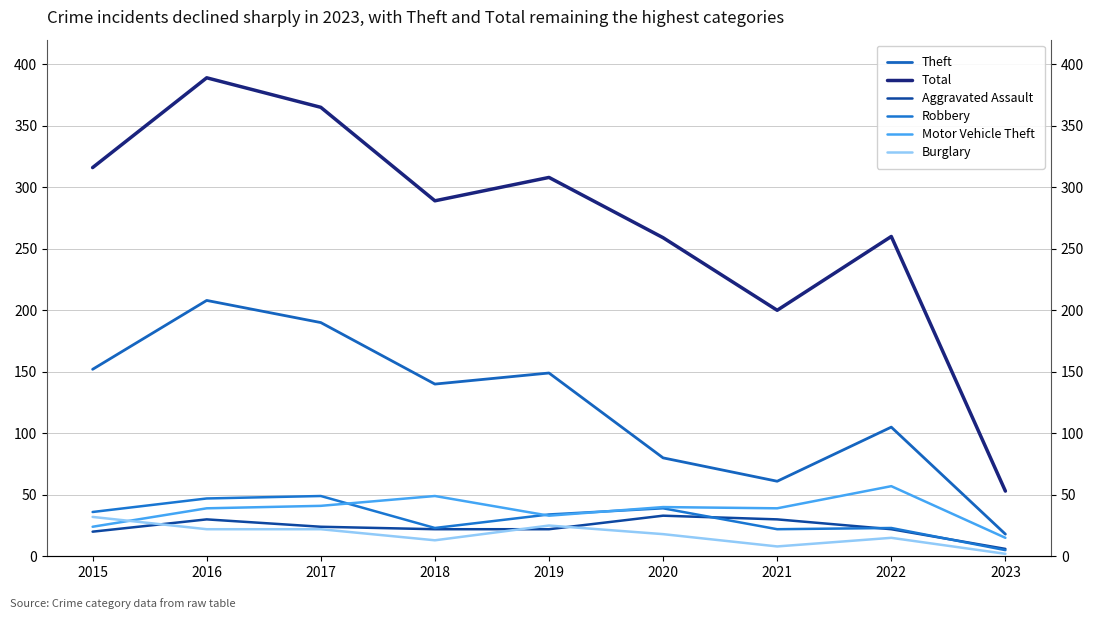

What is the value of the Burglary point at the 1st from the left?

32